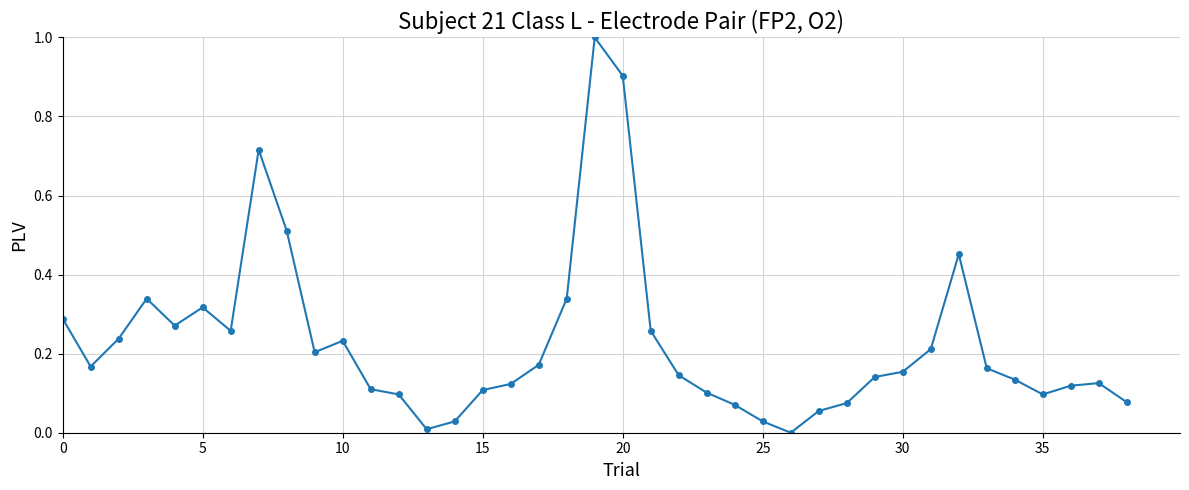

What is the sum of all values?

8.8